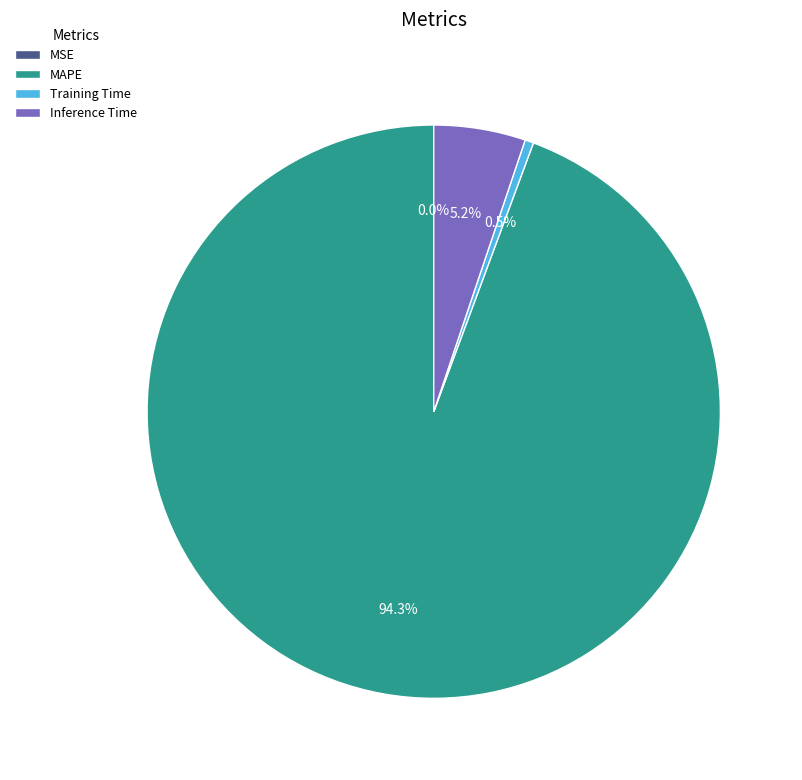

Which slice is the largest?

MAPE